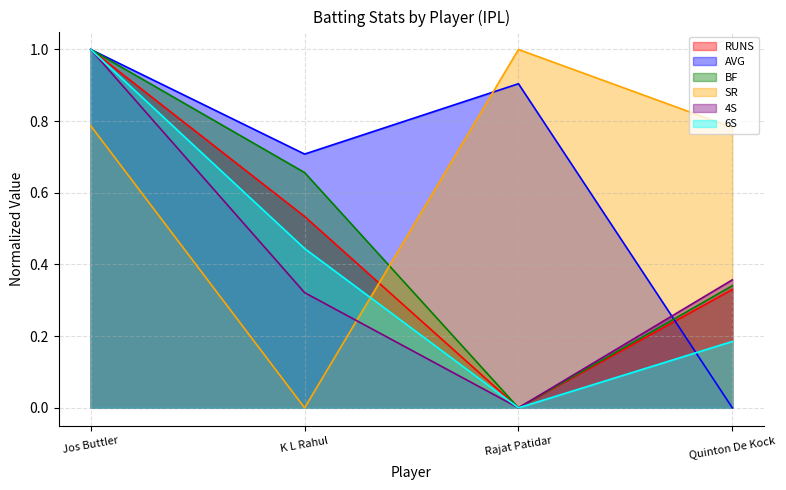

True or false: AVG has more than 0 points higher than both neighbors.

True